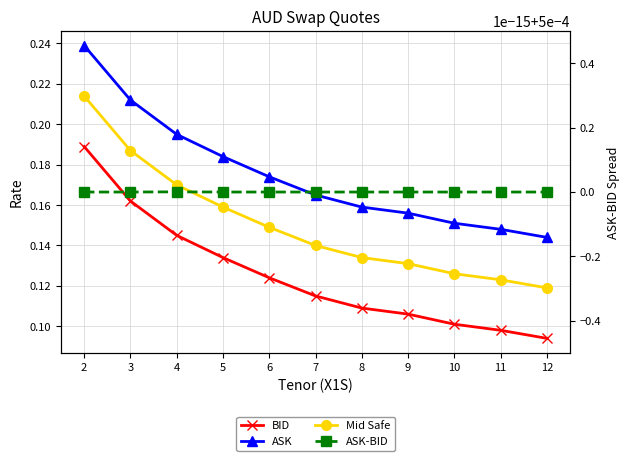

True or false: BID and Mid Safe intersect in this chart.

False